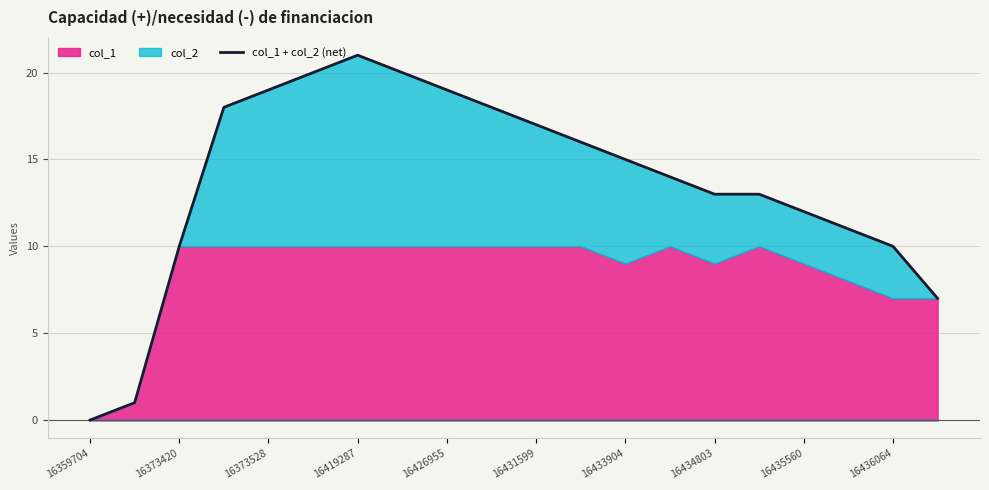

How many lines are shown in the chart?

1